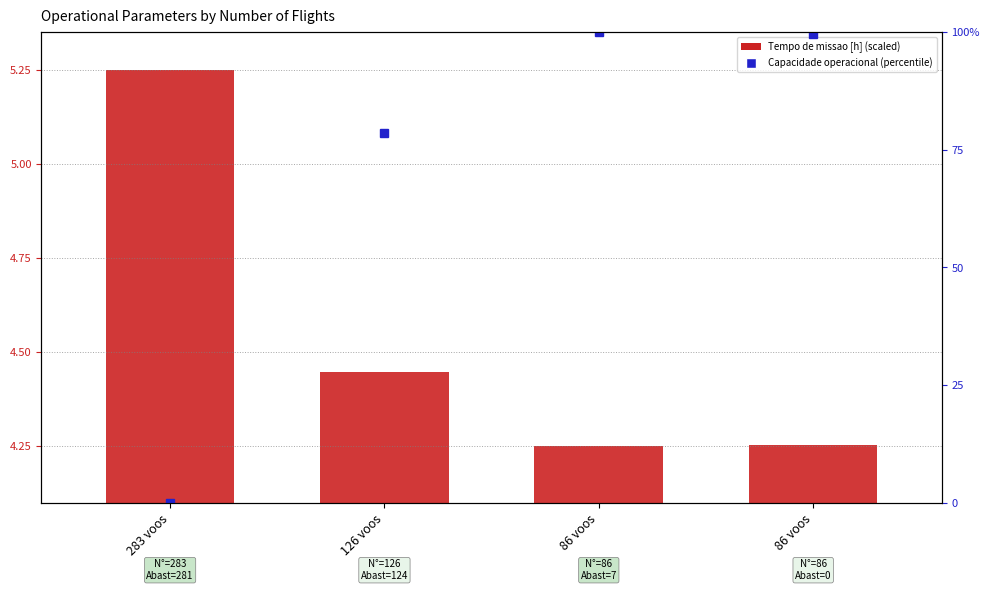

True or false: the data shows 4.3 at 86 voos.

True